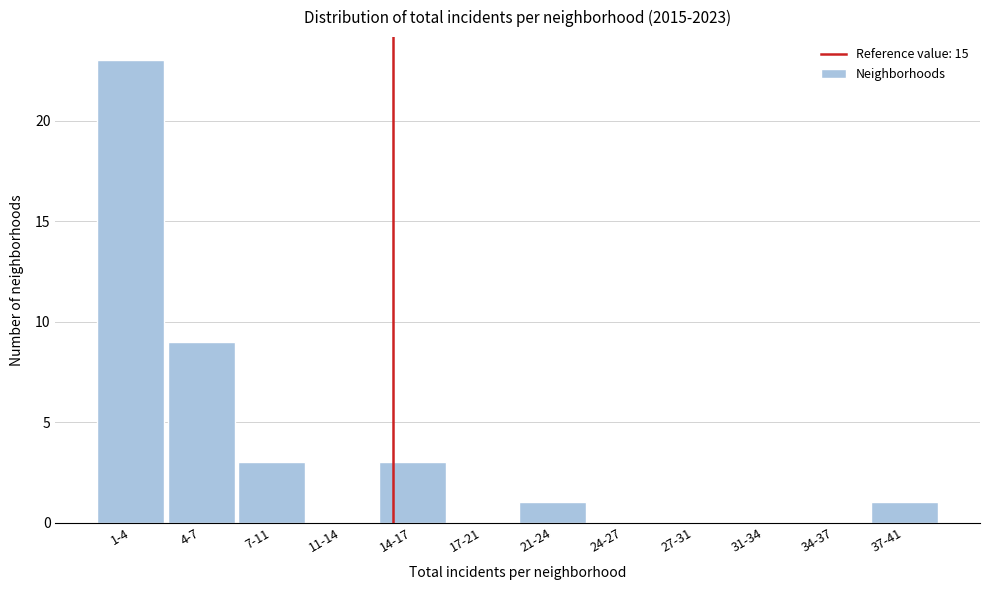

Reading right to left, list all the values displayed in this chart.

37-41=1	34-37=0	31-34=0	27-31=0	24-27=0	21-24=1	17-21=0	14-17=3	11-14=0	7-11=3	4-7=9	1-4=23